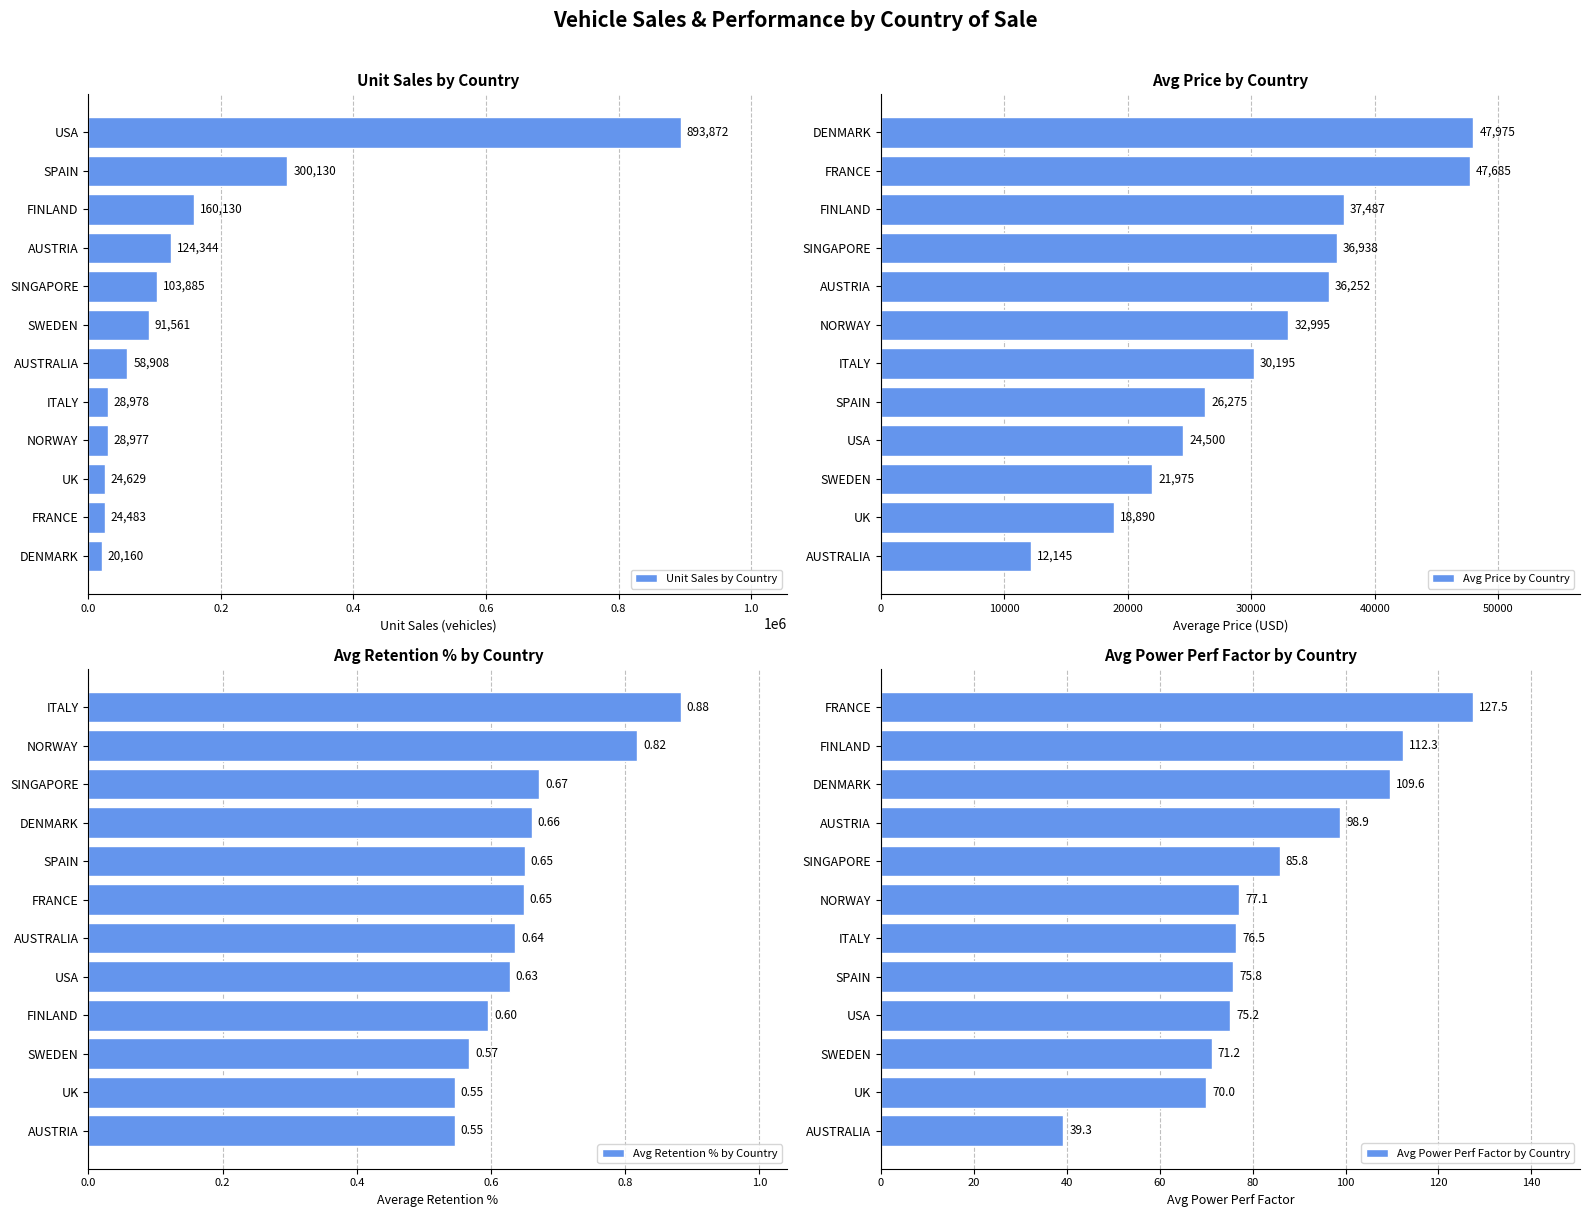

The Avg Power Perf Factor by Country series shows 71.2 at SWEDEN. True or false?

True